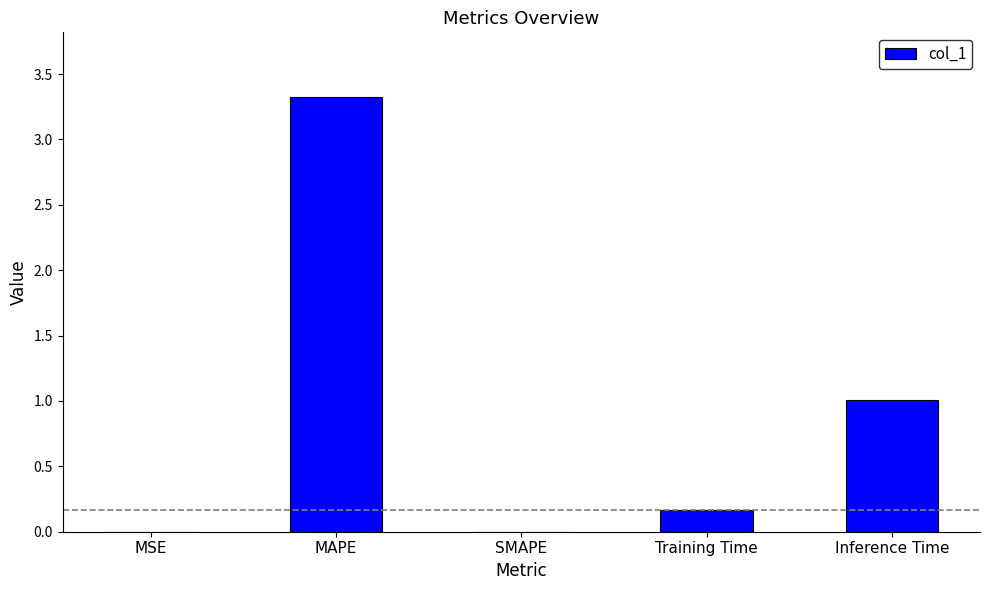

Which label corresponds to the largest value in the chart?

MAPE